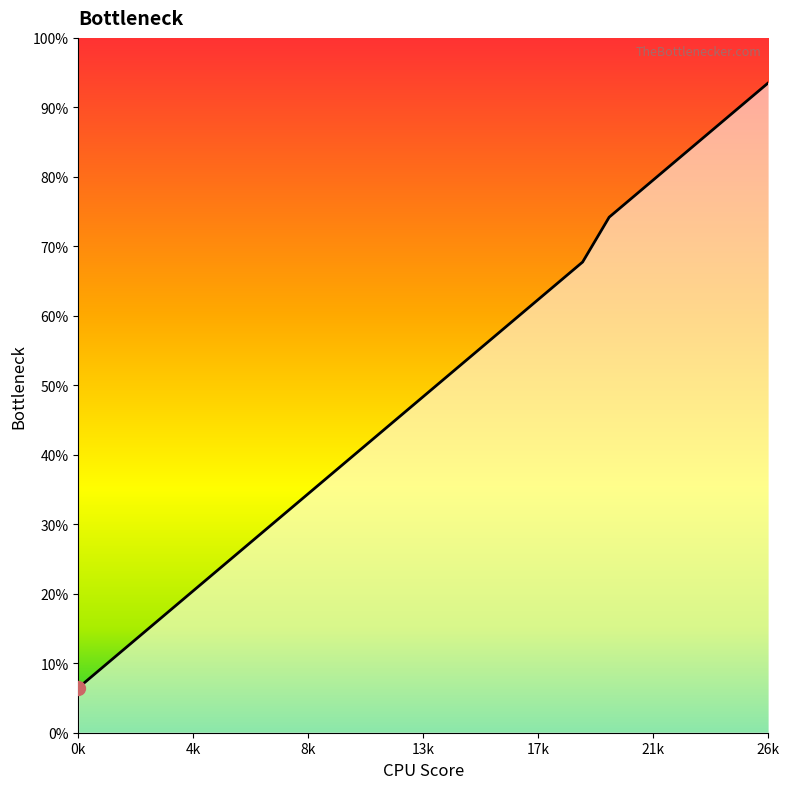

Does the chart have visible grid lines?

No